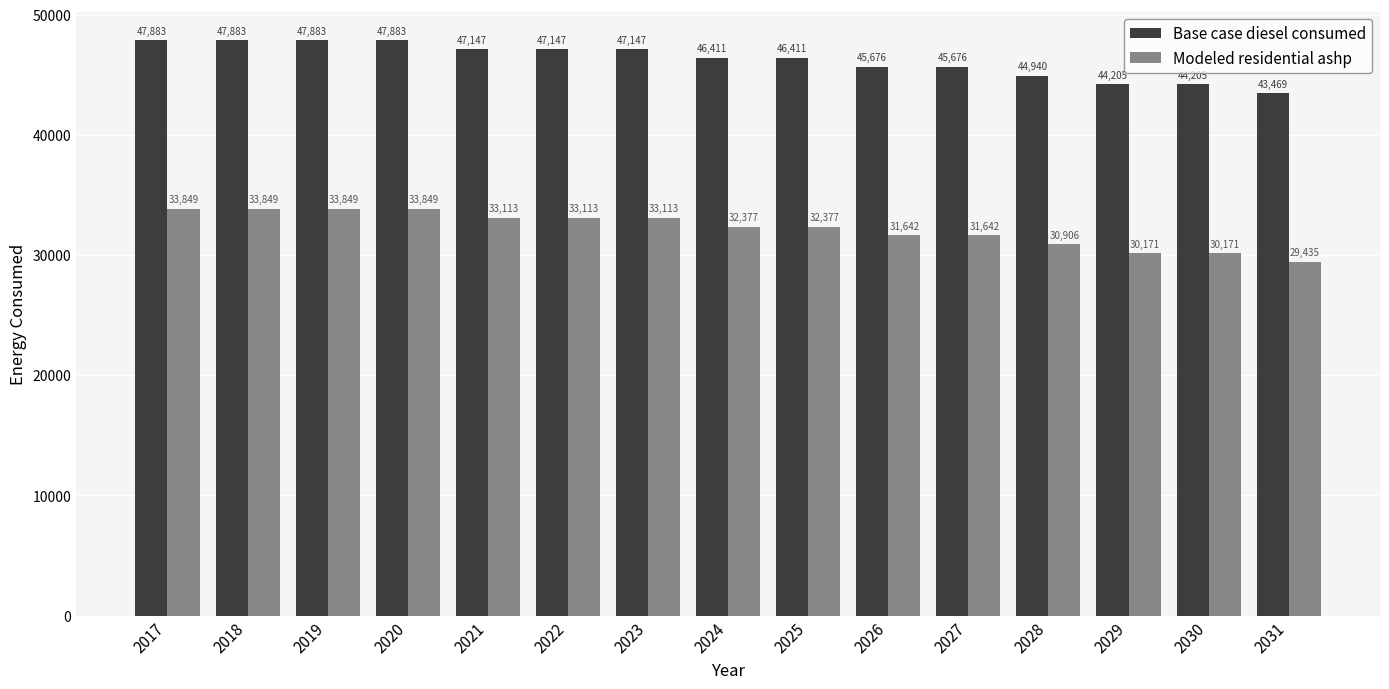

What are all the series names shown in the legend?

Base case diesel consumed, Modeled residential ashp